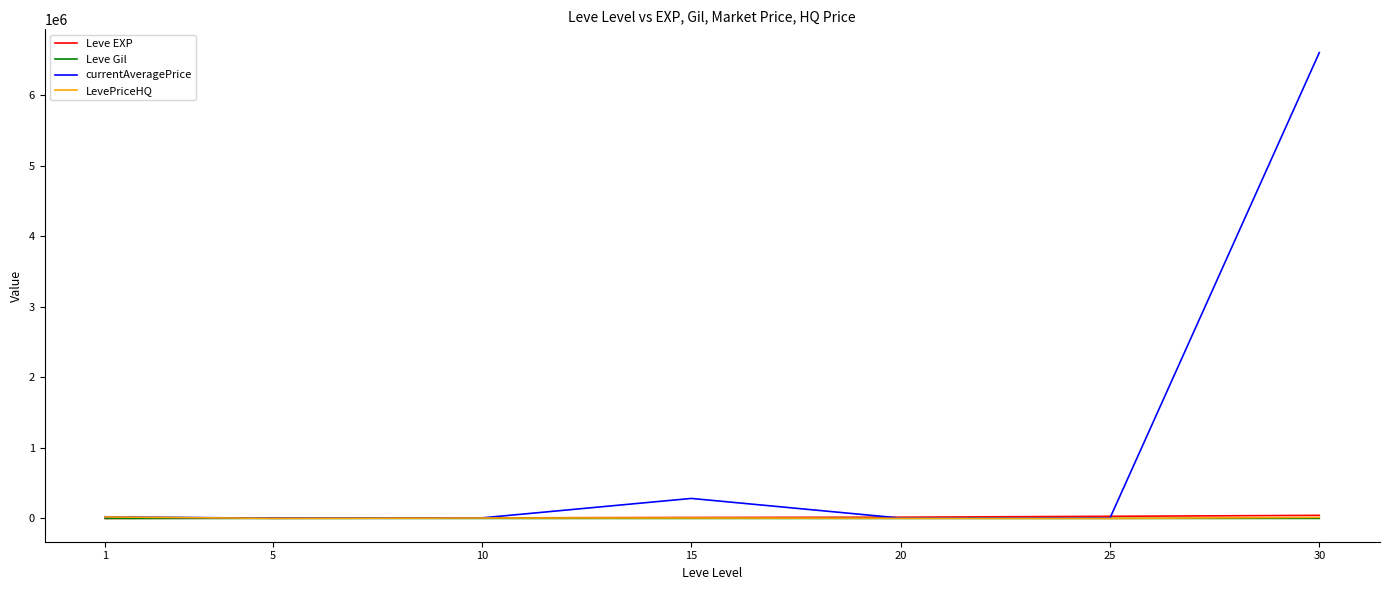

At which category is the sum across all series the highest?

30